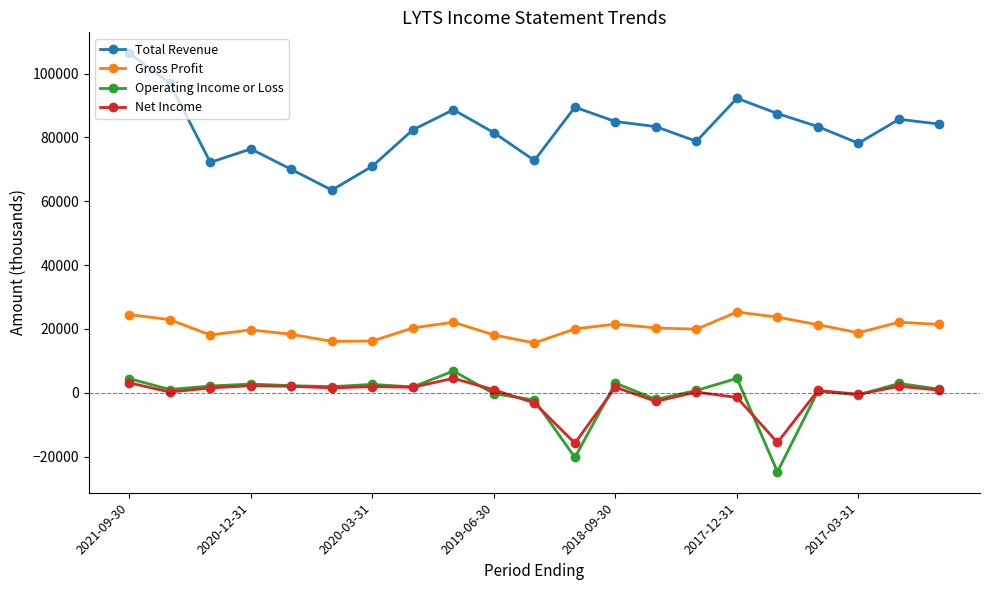

Count the number of data series in this chart.

4